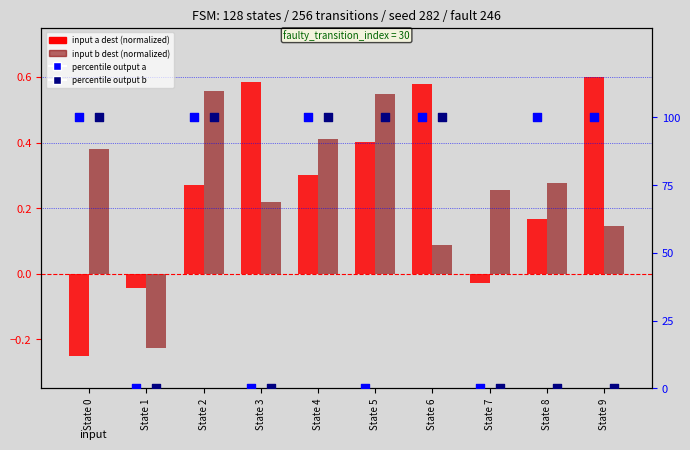

What is the total value across all series at State 1?

-0.3